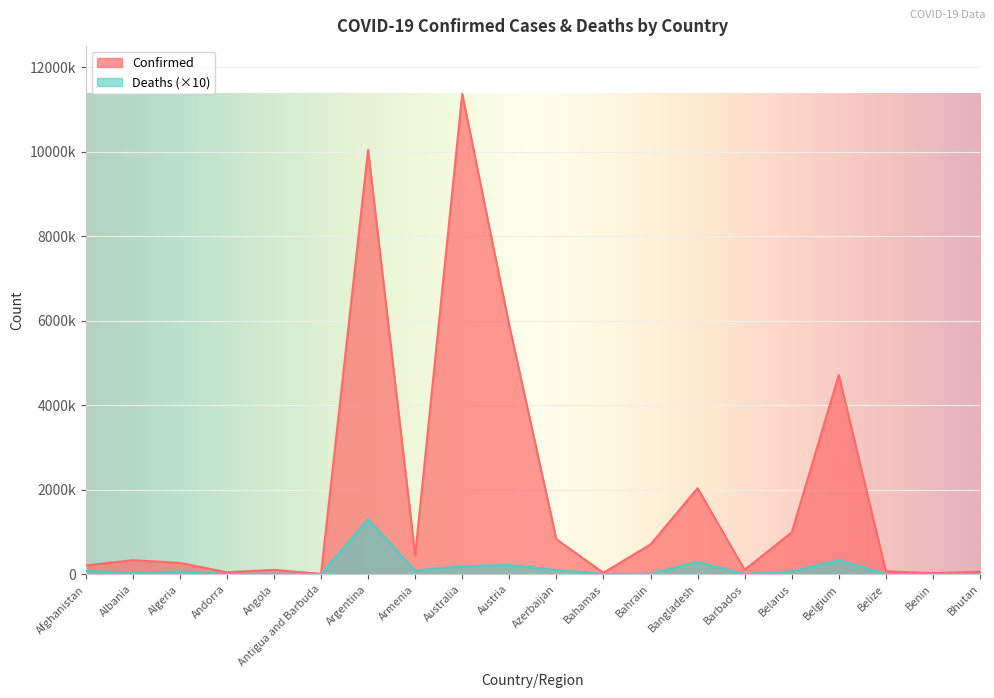

What is the average value of the Confirmed series?

1915381